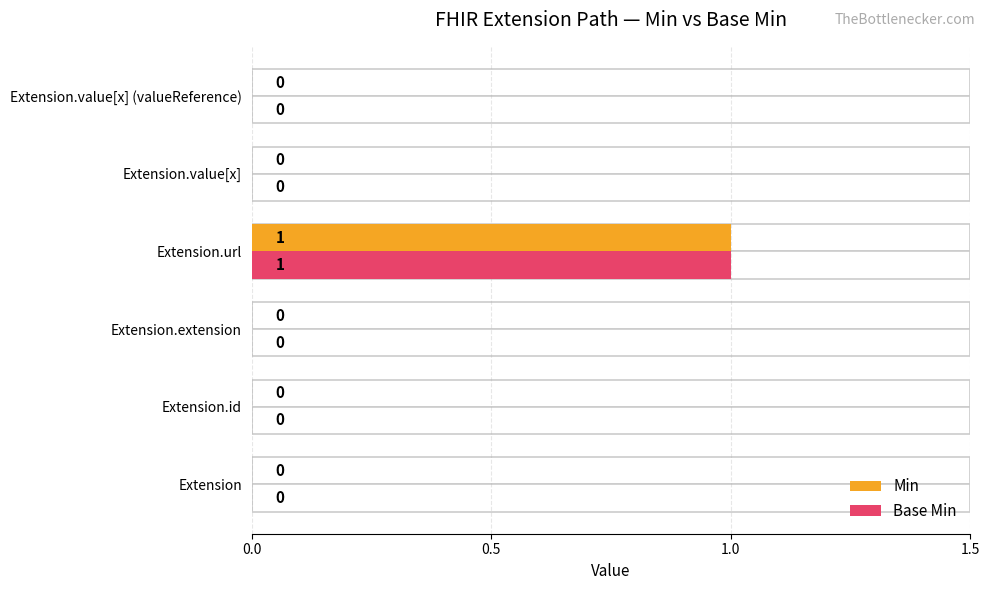

What are all the series names shown in the legend?

Min, Base Min